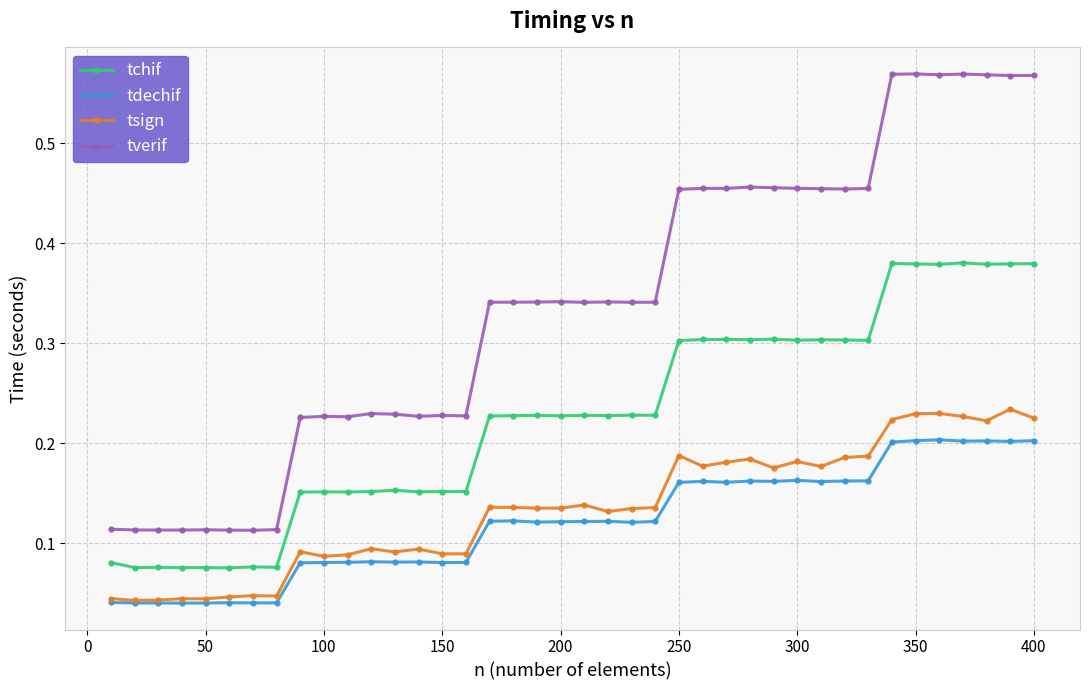

Which series has the largest range (max minus min)?

tverif